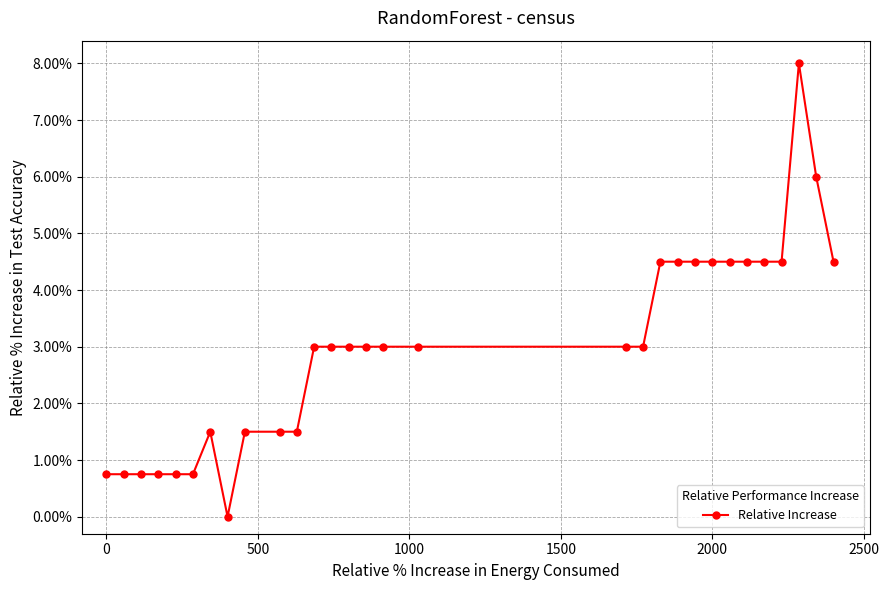

Does the chart have visible grid lines?

Yes